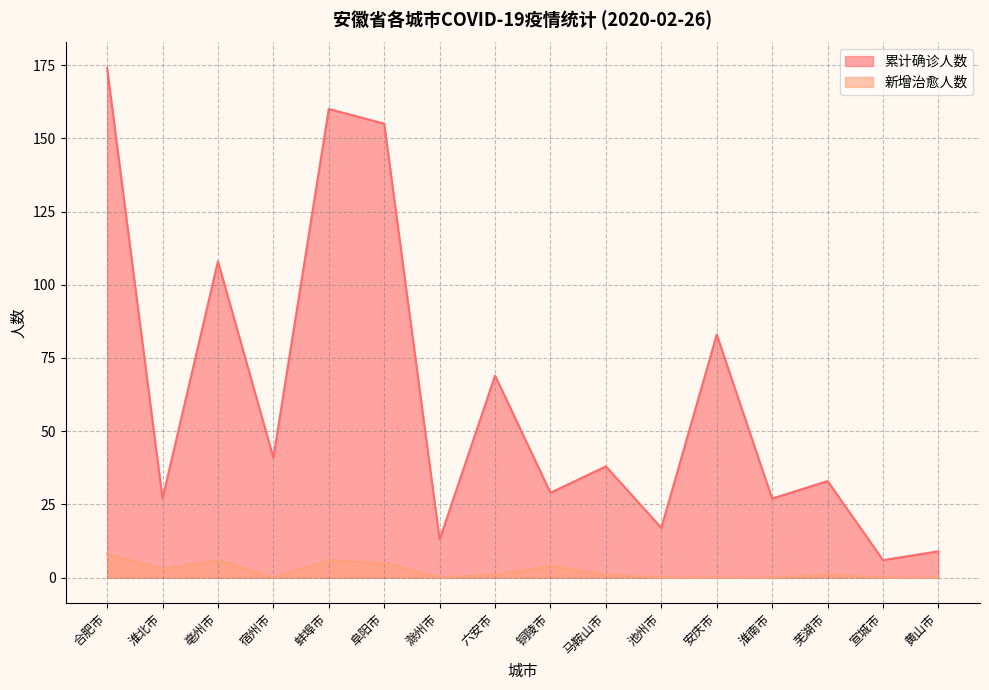

Reading left to right, extract all data points from this chart.

累计确诊人数: 174	27	108	41	160	155	13	69	29	38	17	83	27	33	6	9
新增治愈人数: 8	3	6	0	6	5	0	1	4	1	0	0	0	1	0	0